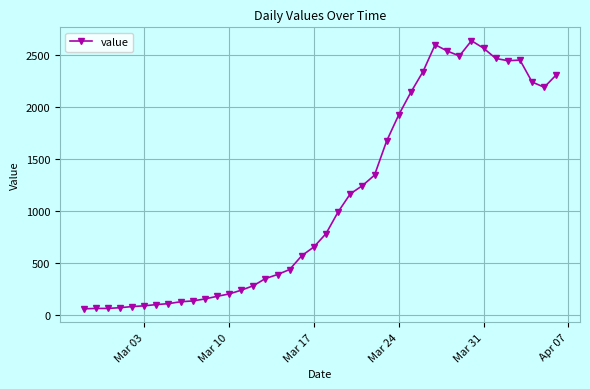

What is the sum of all values?

44951